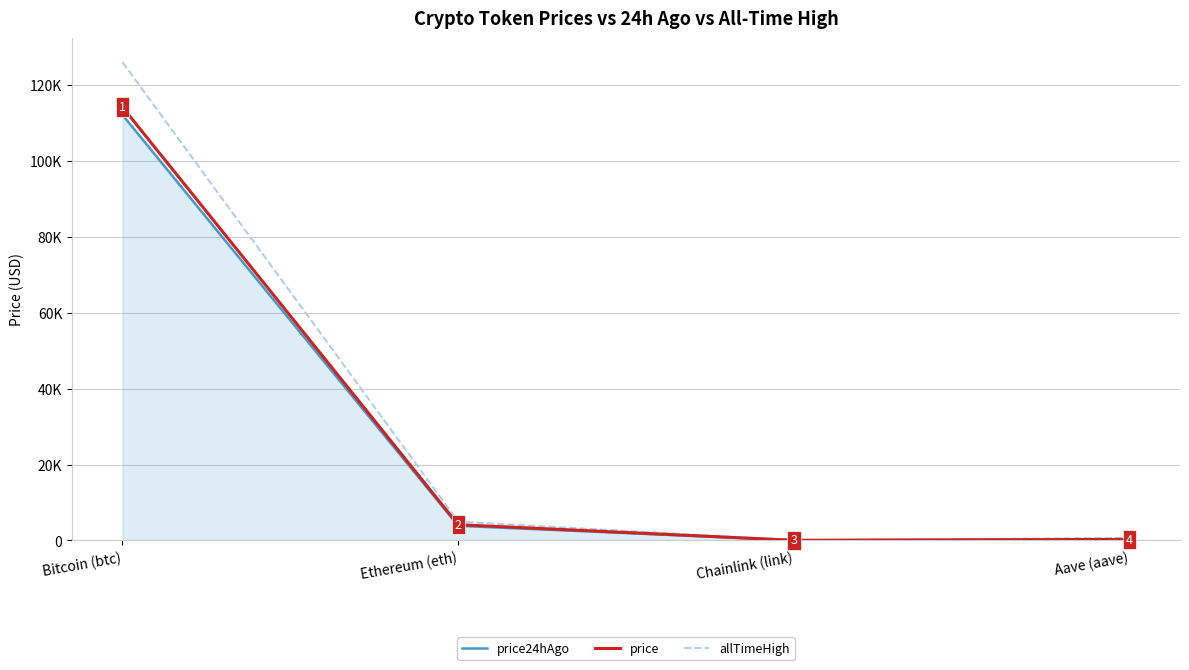

Does the chart have visible grid lines?

Yes